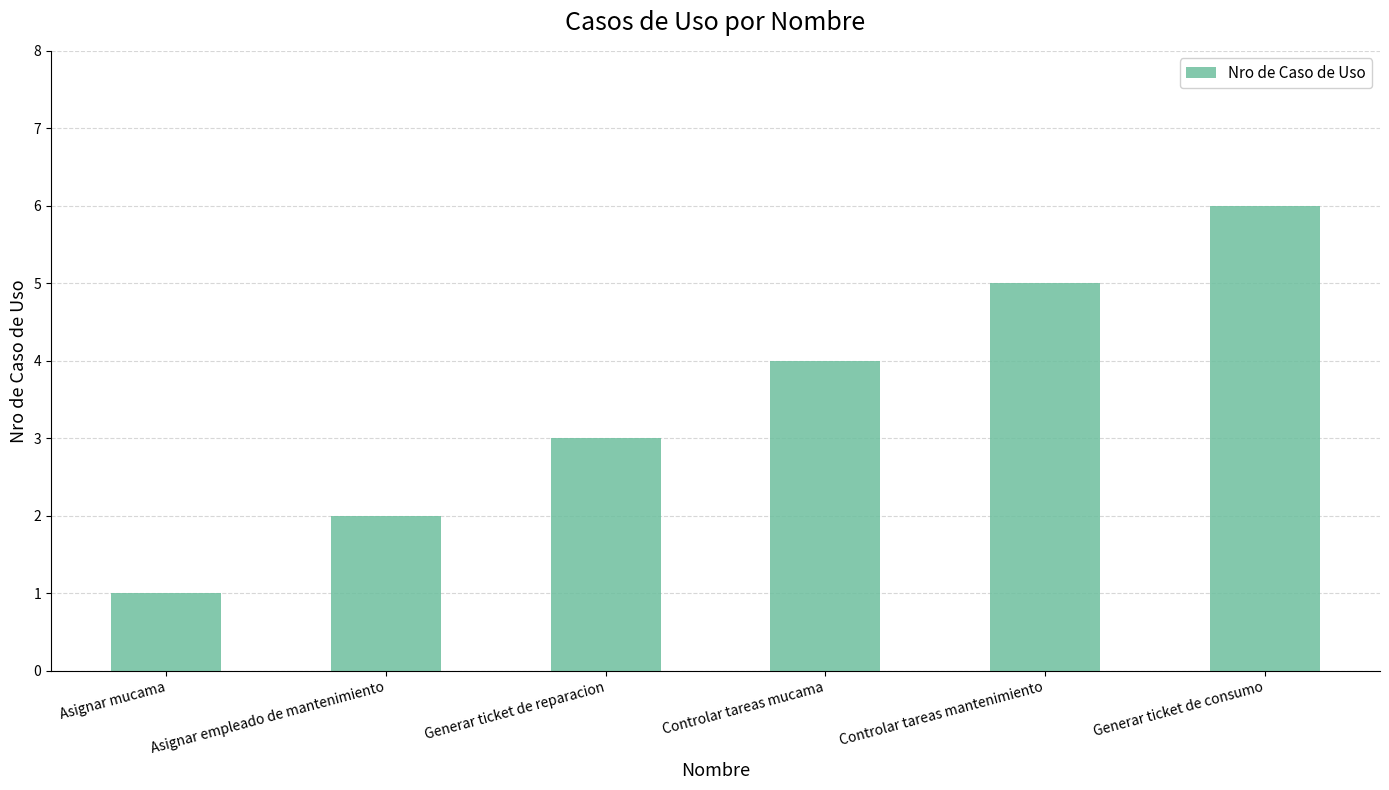

Between Controlar tareas mantenimiento and Generar ticket de consumo, which is larger?

Generar ticket de consumo